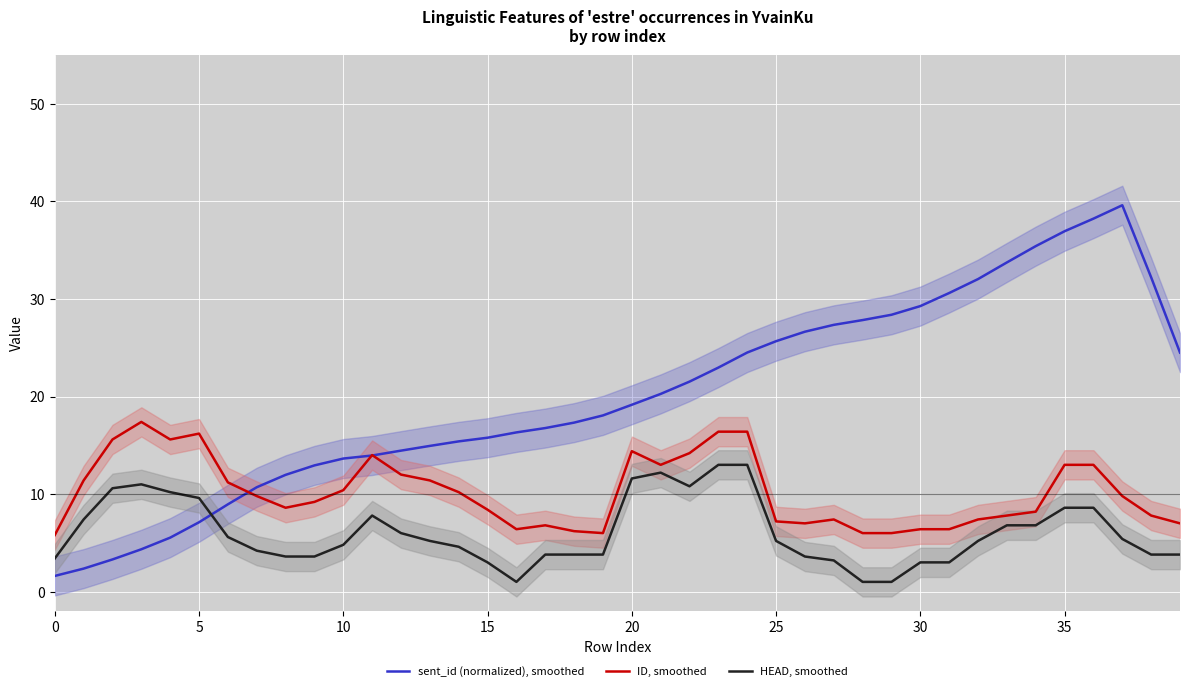

Is this an area chart (filled region under the line)?

No